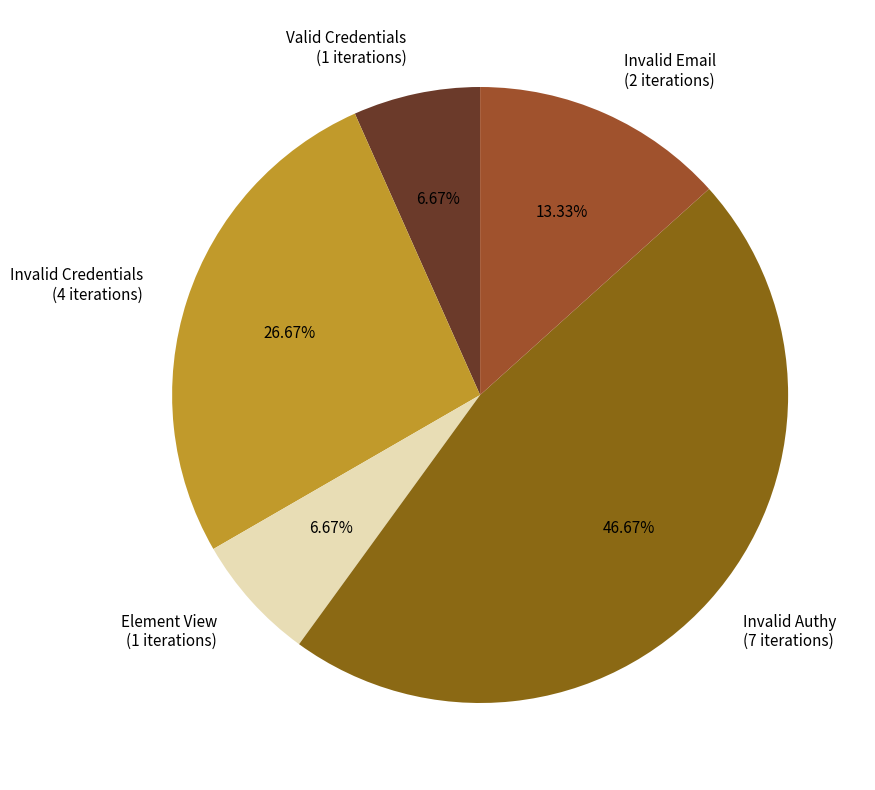

What is the ratio of the value at Invalid Credentials (4 iterations) to the value at Invalid Email (2 iterations)?

2.0